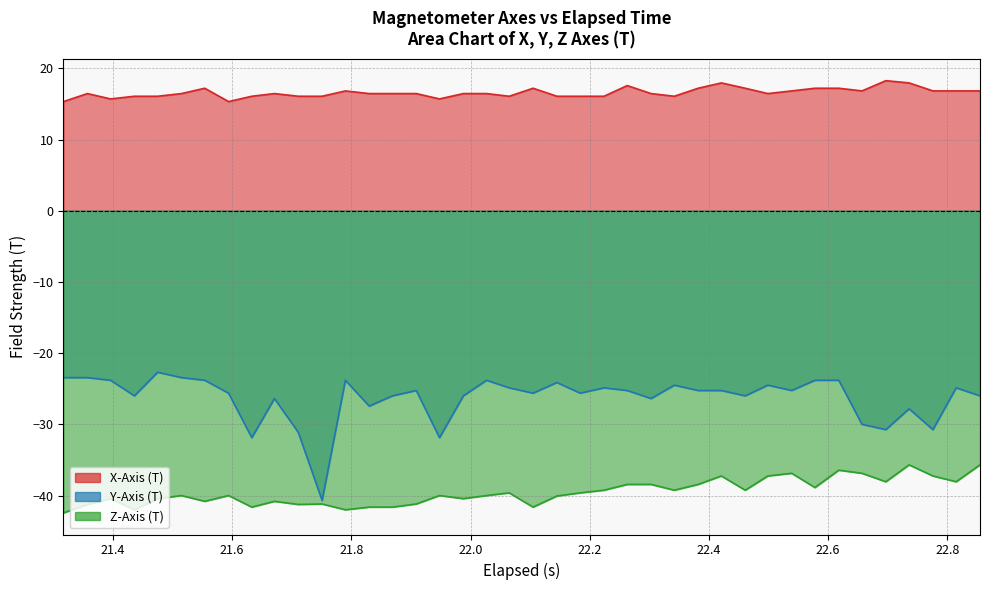

What is the value of the y_axis point at the 29th from the left?

-25.2